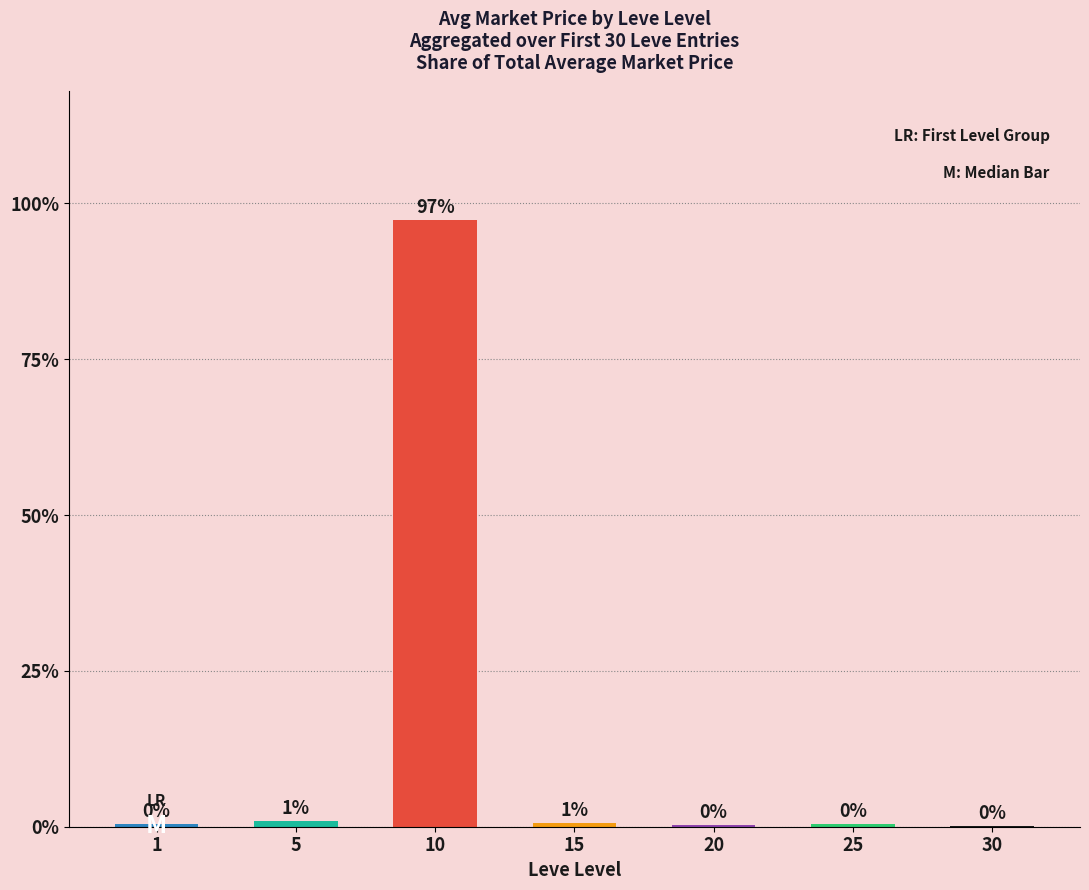

Are the bars horizontal?

No